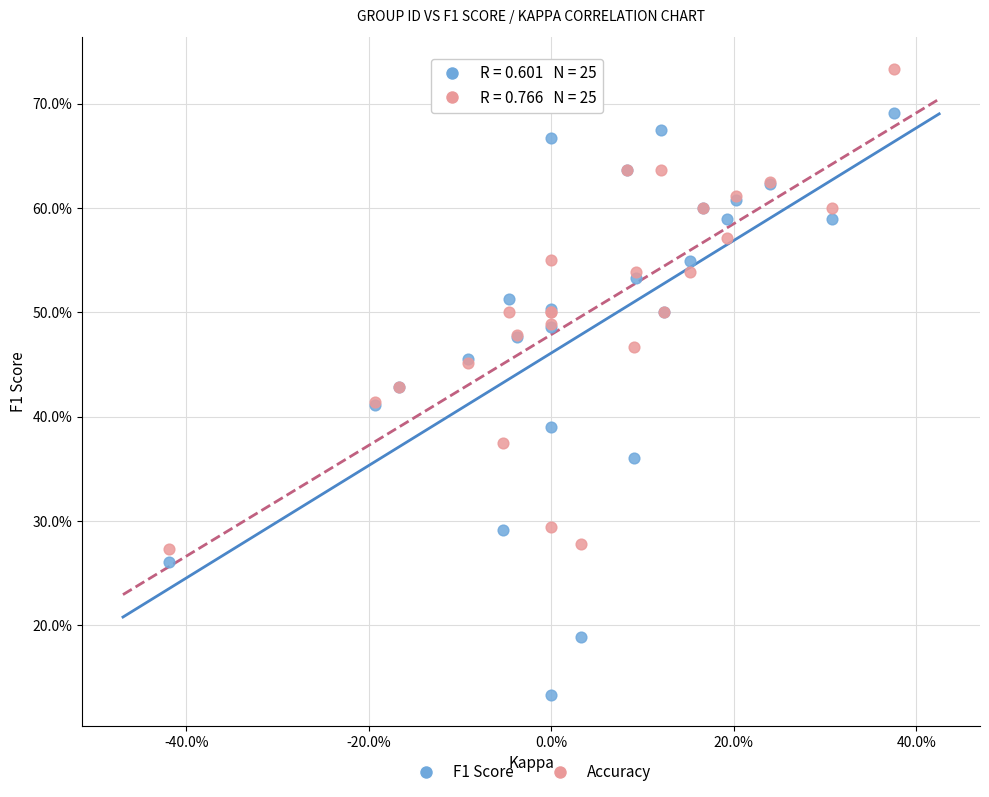

What are all the series names shown in the legend?

F1 Score, Accuracy